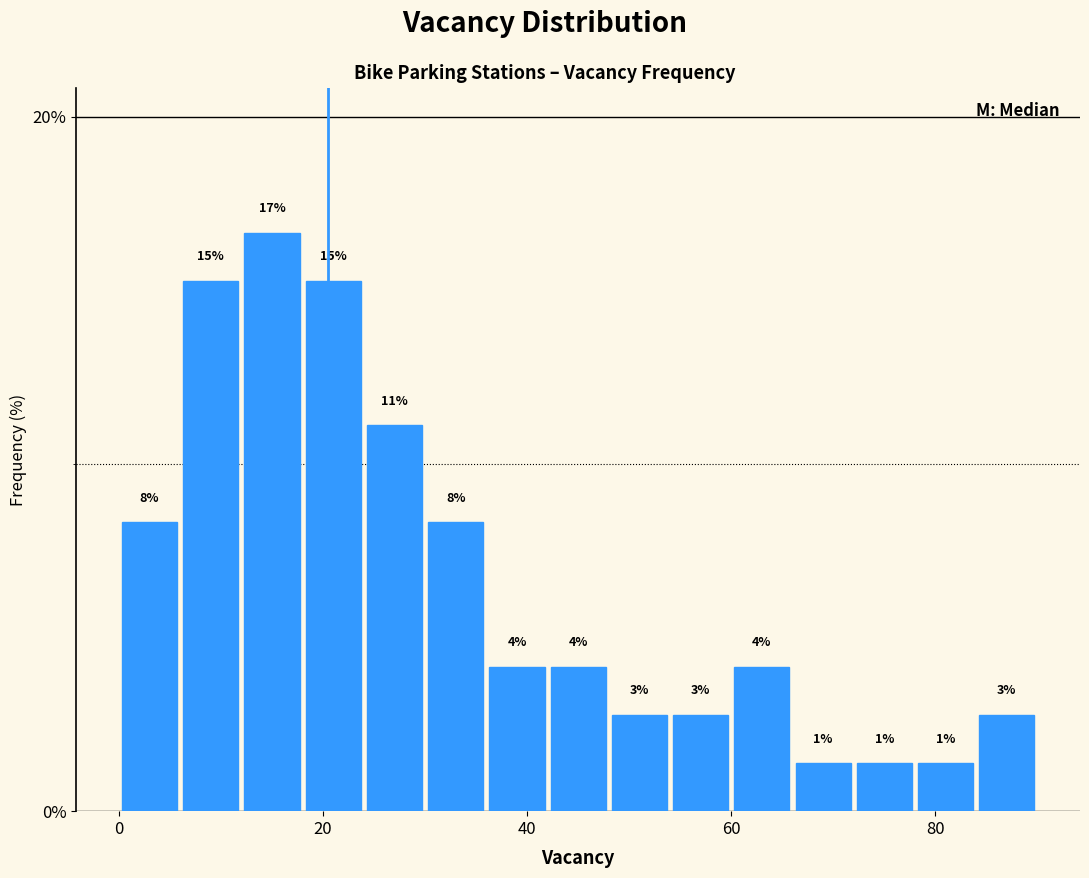

Read against the x-axis, roughly where is the centre of the tallest bar?

16